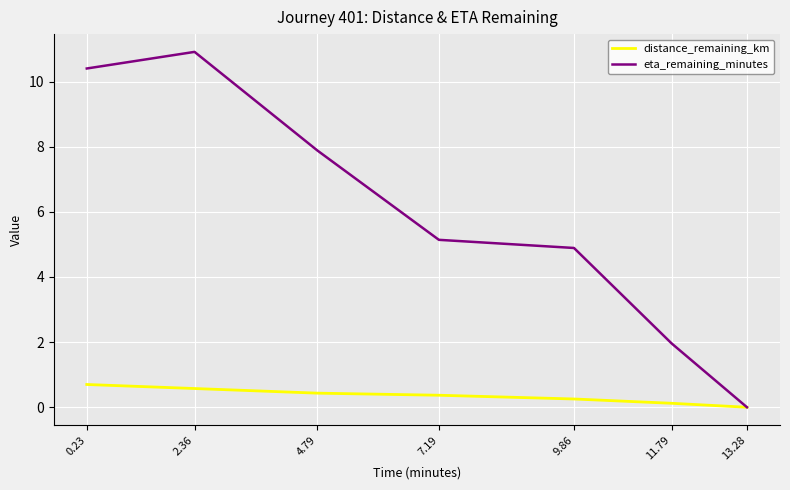

What is the highest value of the eta_remaining_minutes series?

10.9